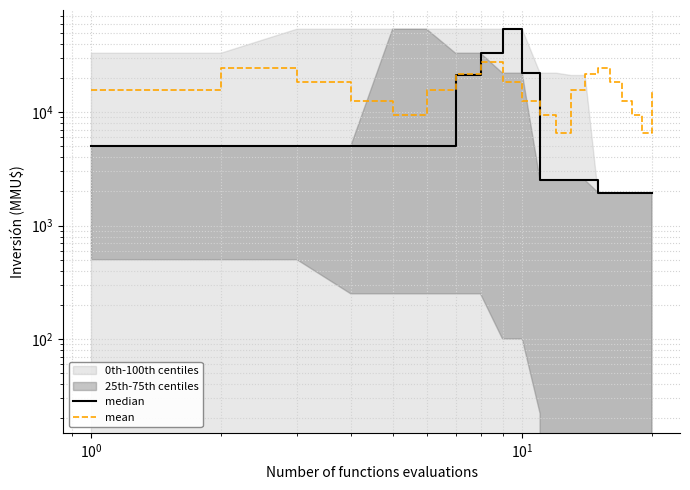

How many lines are shown in the chart?

2